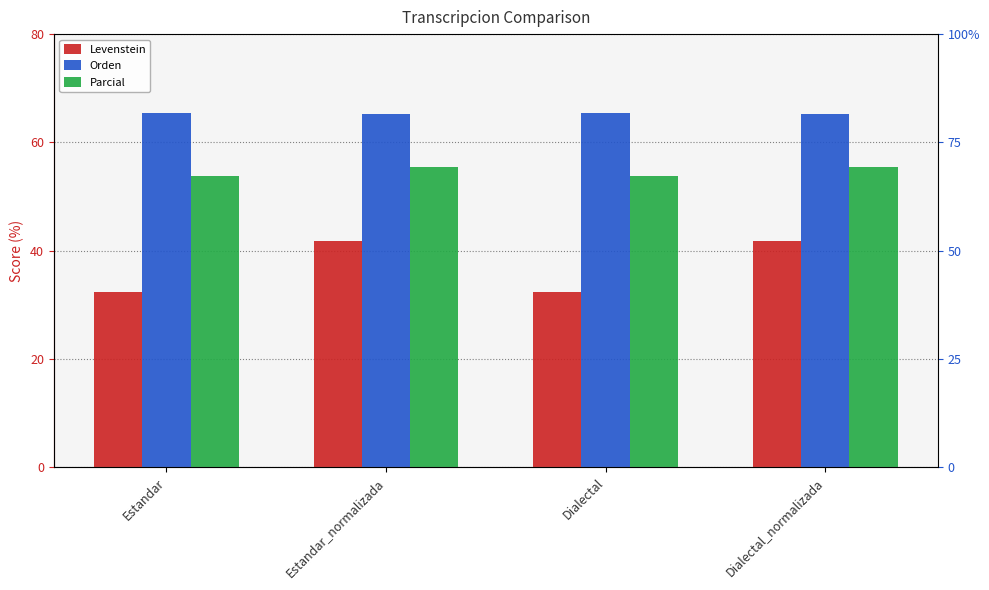

What position from the right is Estandar?

4